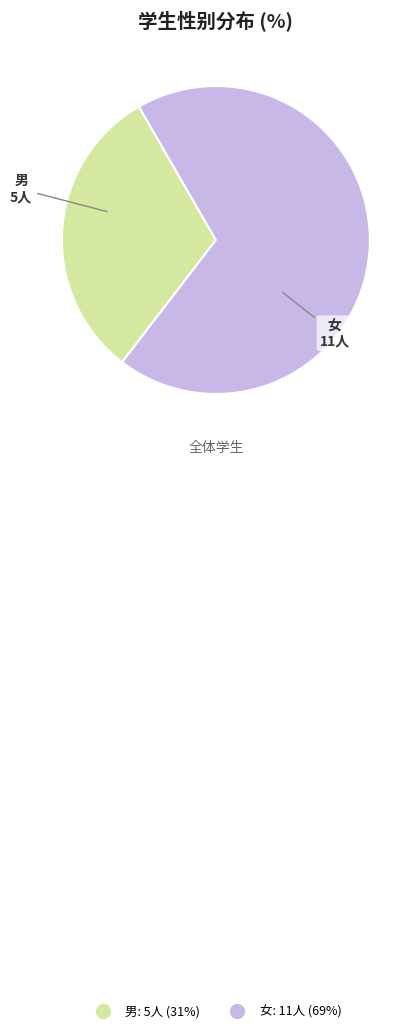

Does any single category account for the majority?

Yes